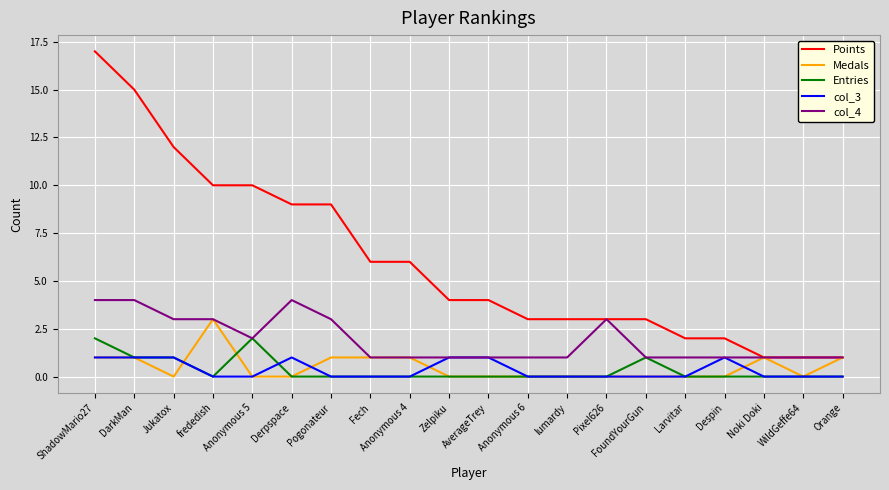

What position from the left is Pixel626?

14